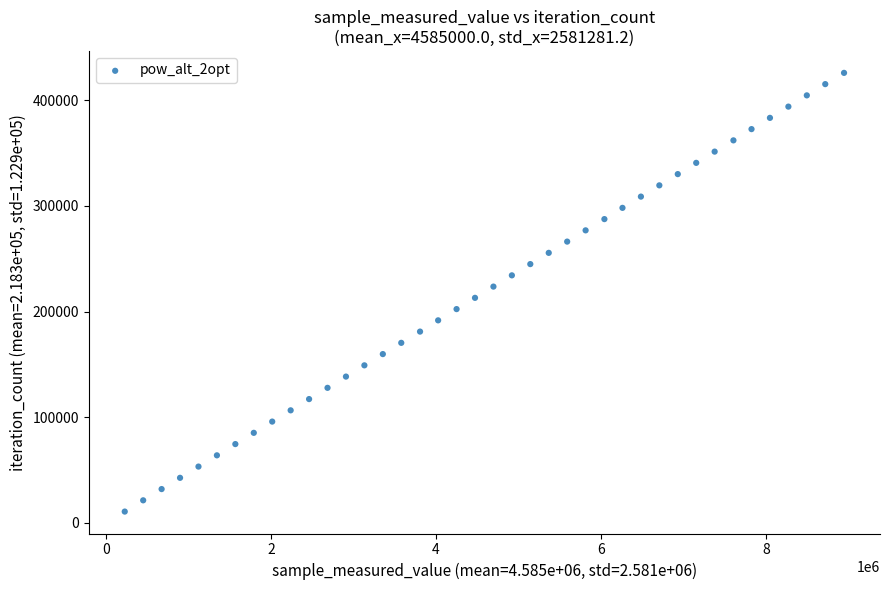

What is the range of Y values (max minus min)?

415233